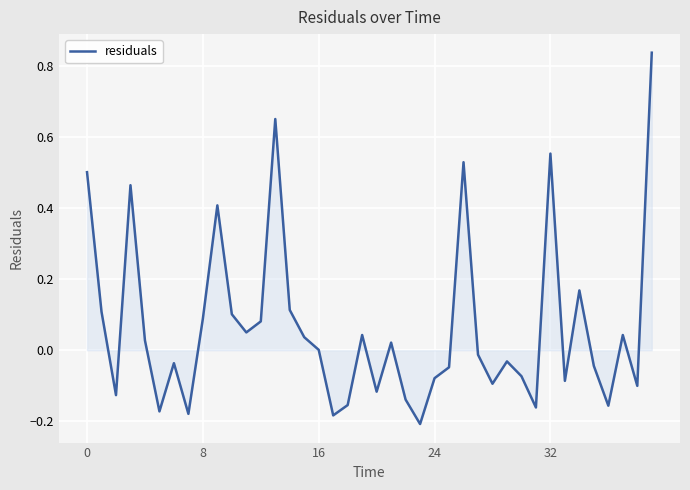

What is the difference between the maximum and minimum values?

1.0